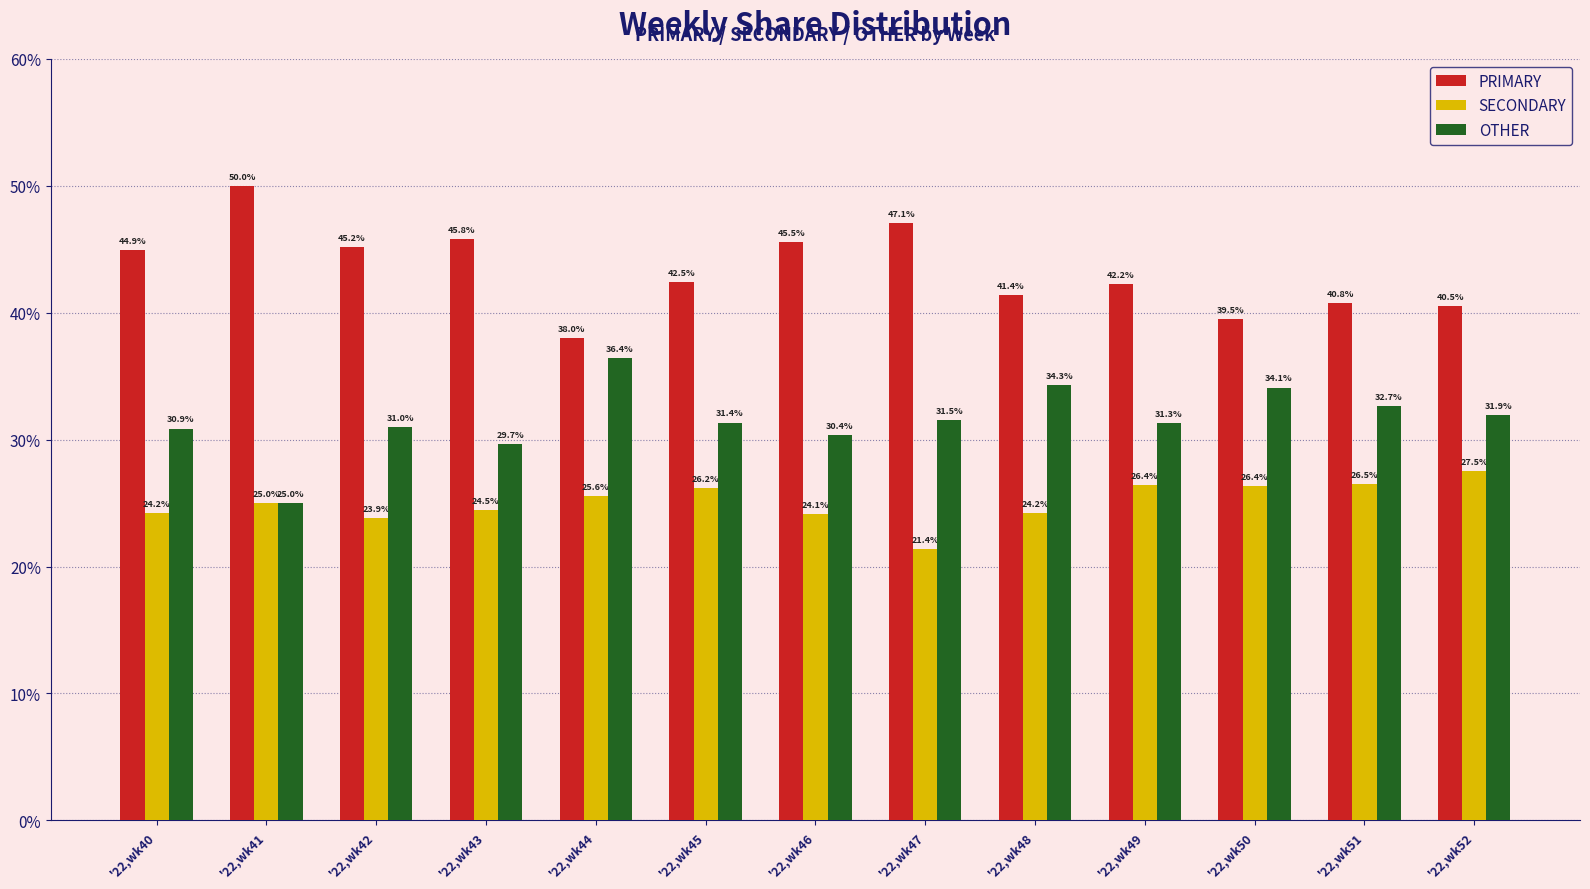

What is the value of the OTHER bar at the 5th from the left?

36.4